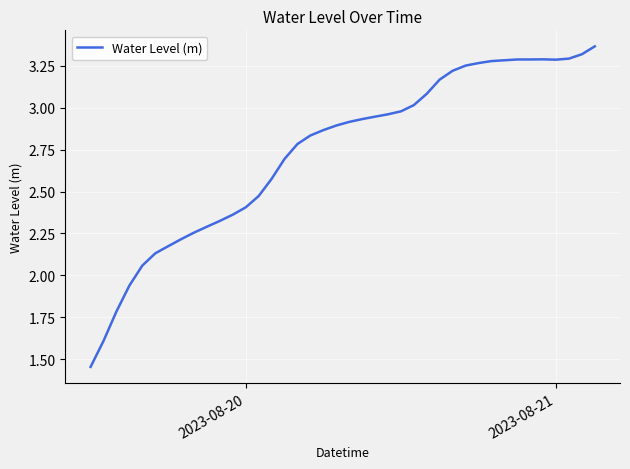

How many lines are shown in the chart?

1